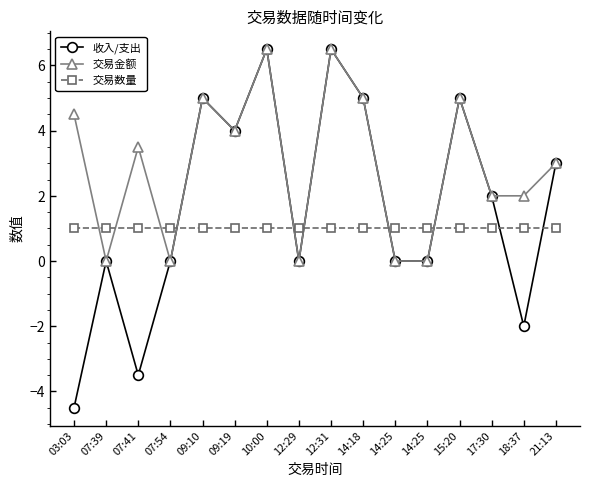

Reading right to left, what are all the values shown in this chart?

收入/支出: 3.0	-2.0	2.0	5.0	0.0	0.0	5.0	6.5	0.0	6.5	4.0	5.0	0.0	-3.5	0.0	-4.5
交易金额: 3.0	2.0	2.0	5.0	0.0	0.0	5.0	6.5	0.0	6.5	4.0	5.0	0.0	3.5	0.0	4.5
交易数量: 1.0	1.0	1.0	1.0	1.0	1.0	1.0	1.0	1.0	1.0	1.0	1.0	1.0	1.0	1.0	1.0